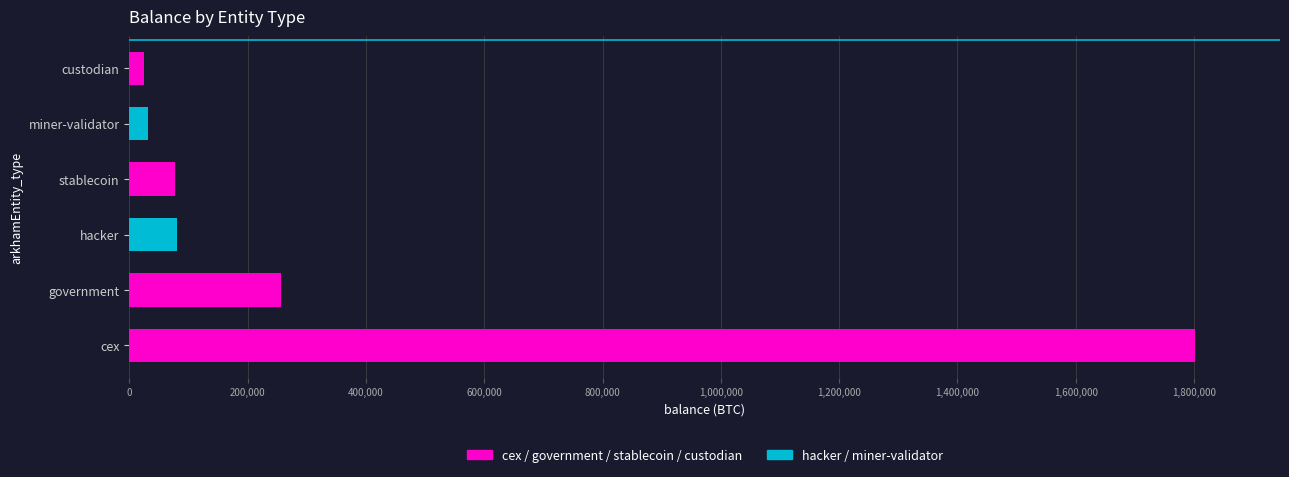

What is the sum of all values?

2271632.4